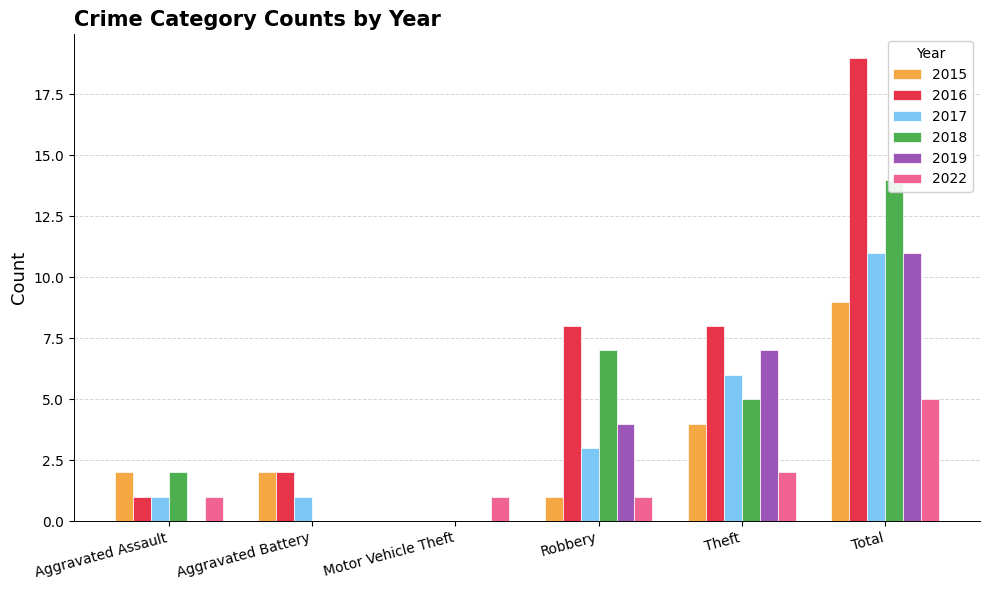

What is the sum of the 2017 values at Total and Aggravated Assault?

12